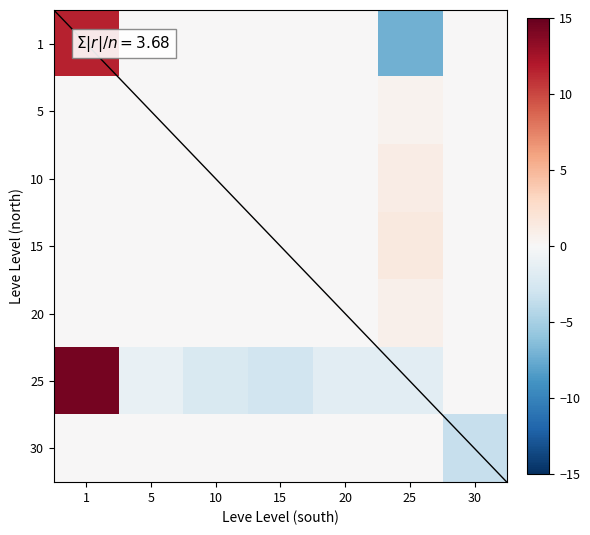

What is the total value across all series at 30?

-3.4